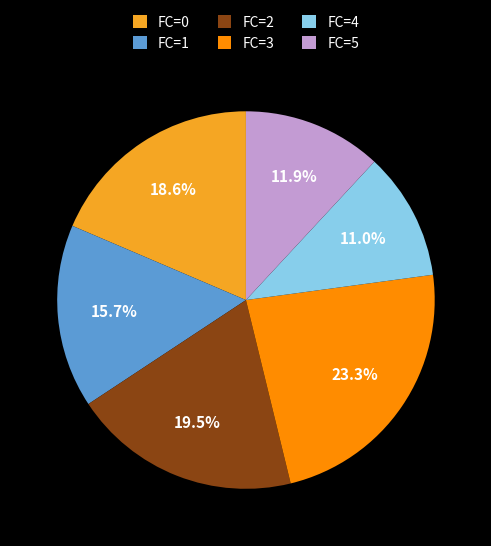

Does any single category account for the majority?

No